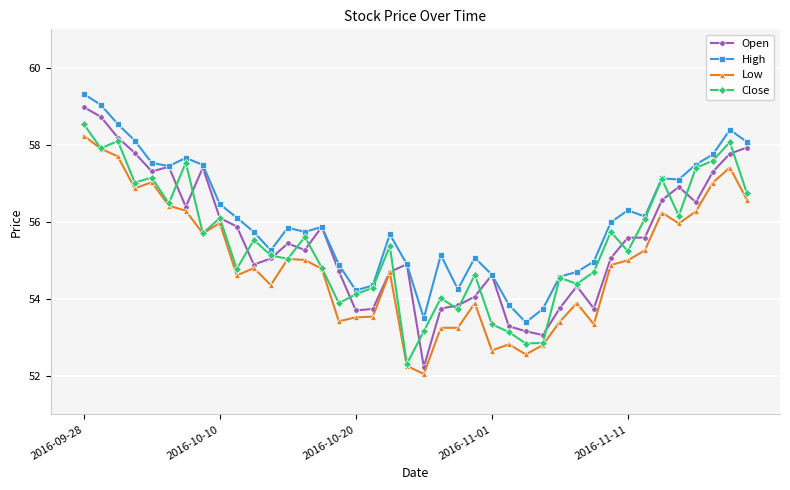

Which series has the largest total across all categories?

High